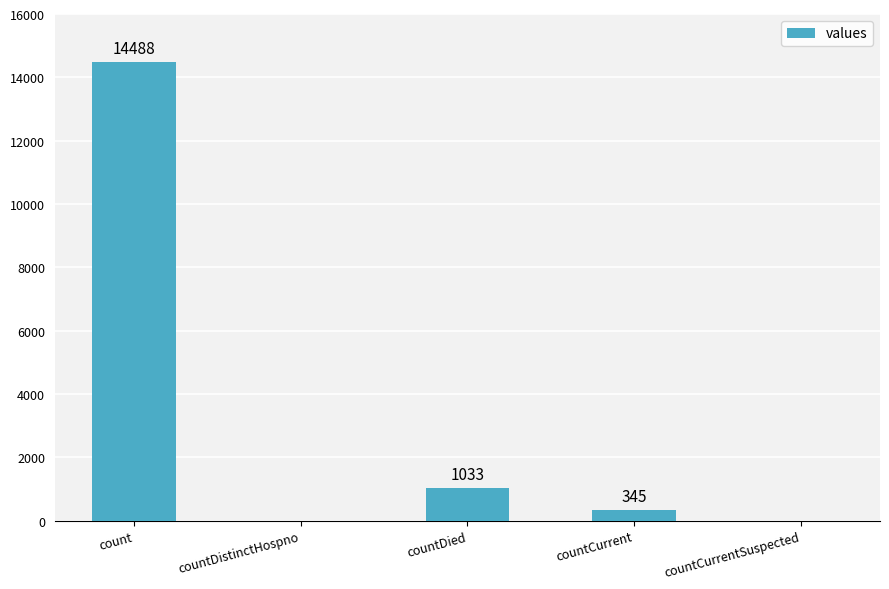

Where does the data first go above 345?

count